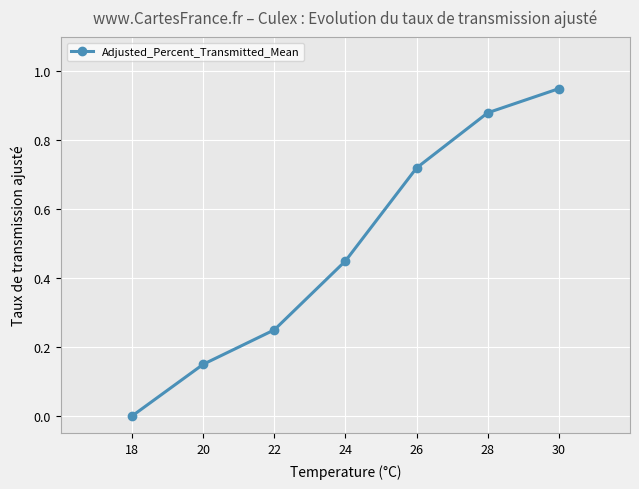

Between 28 and 24, which is larger?

28